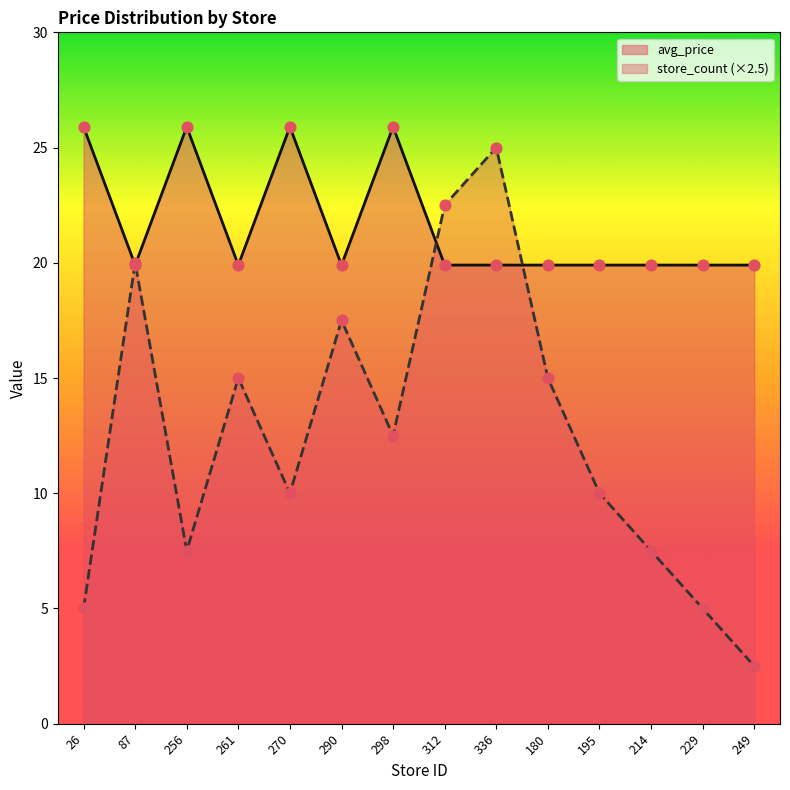

What is the total value across all series at 180?

34.9